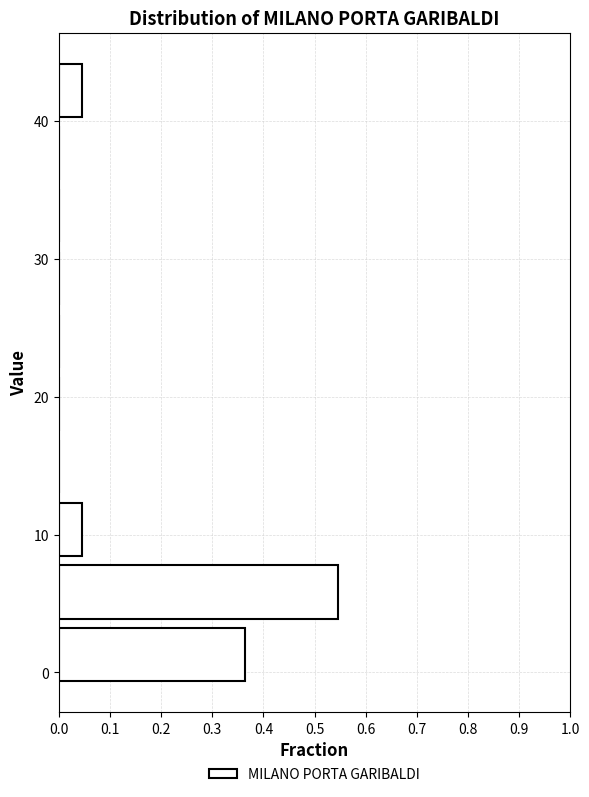

Reading bottom to top, transcribe this chart: for each bar, give the range it covers on the y-axis and its length. Neither the bar edges nor the lengths are printed on the chart, so give them approximately, as read against the axes.

-1 to 4: 0.36
4 to 8: 0.55
8 to 13: 0.05
13 to 17: 0
17 to 22: 0
22 to 26: 0
26 to 31: 0
31 to 35: 0
35 to 40: 0
40 to 45: 0.05